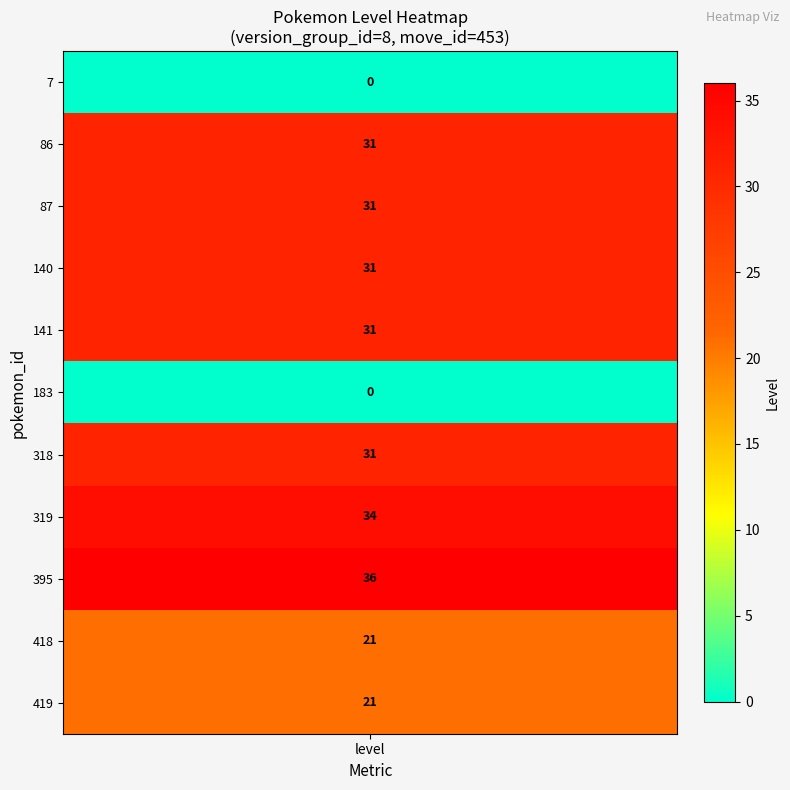

What is the greatest value displayed?

36